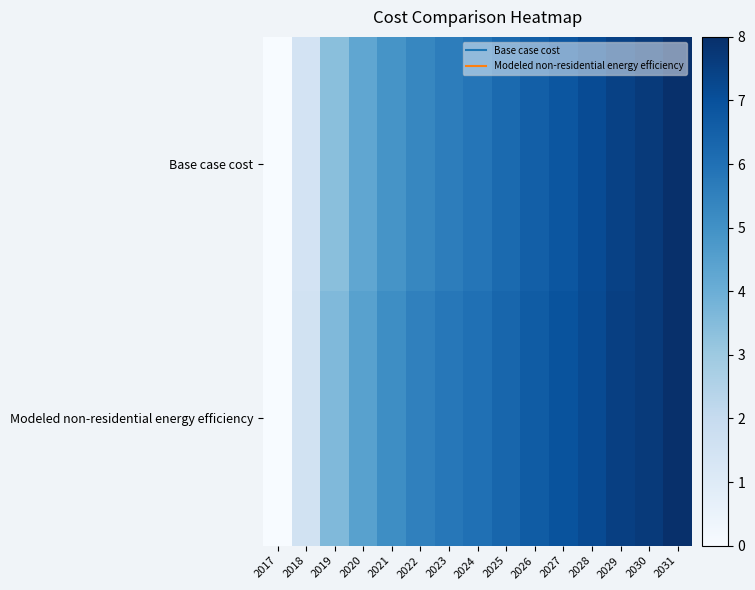

How many data points does each series have?

15